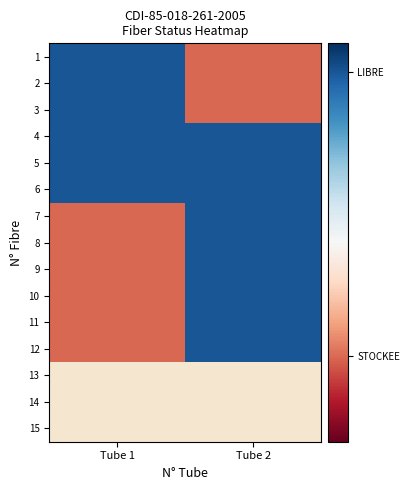

Is the value of 6 at Tube 1 greater than the value of 11 at Tube 1?

Yes